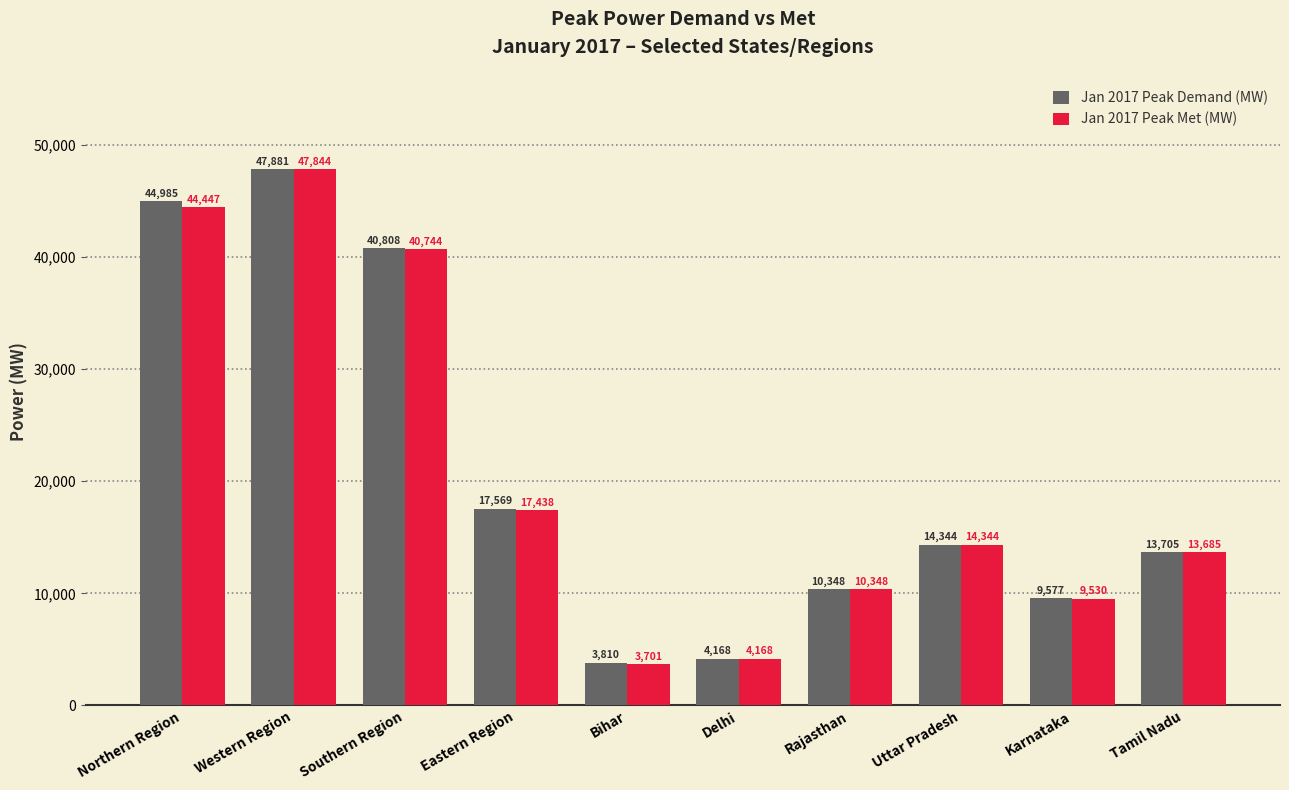

Is it true that Jan 2017 Peak Demand (MW) equals 9577 at Karnataka?

True